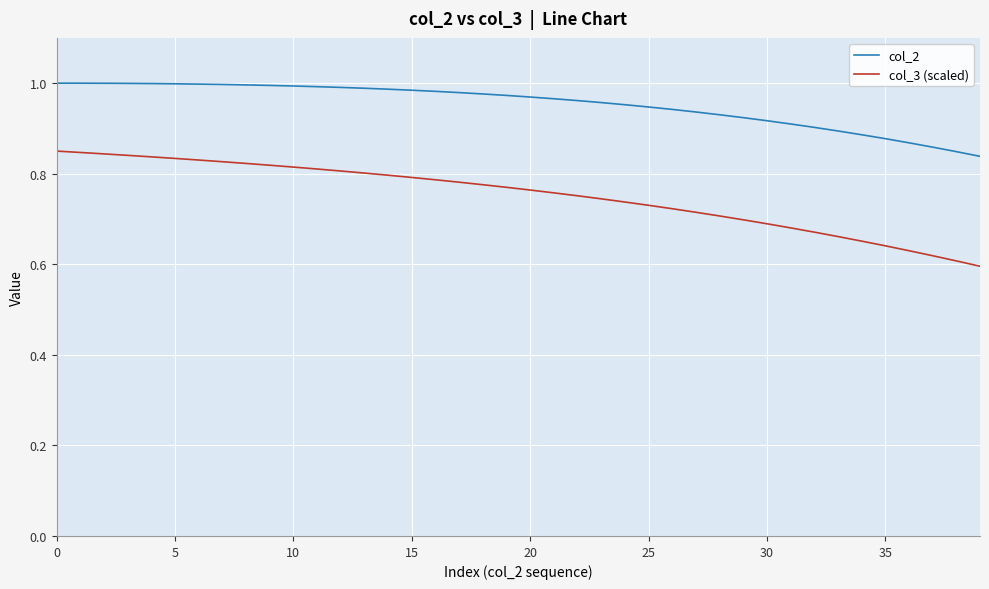

True or false: col_2 and col_3 (scaled) intersect in this chart.

False